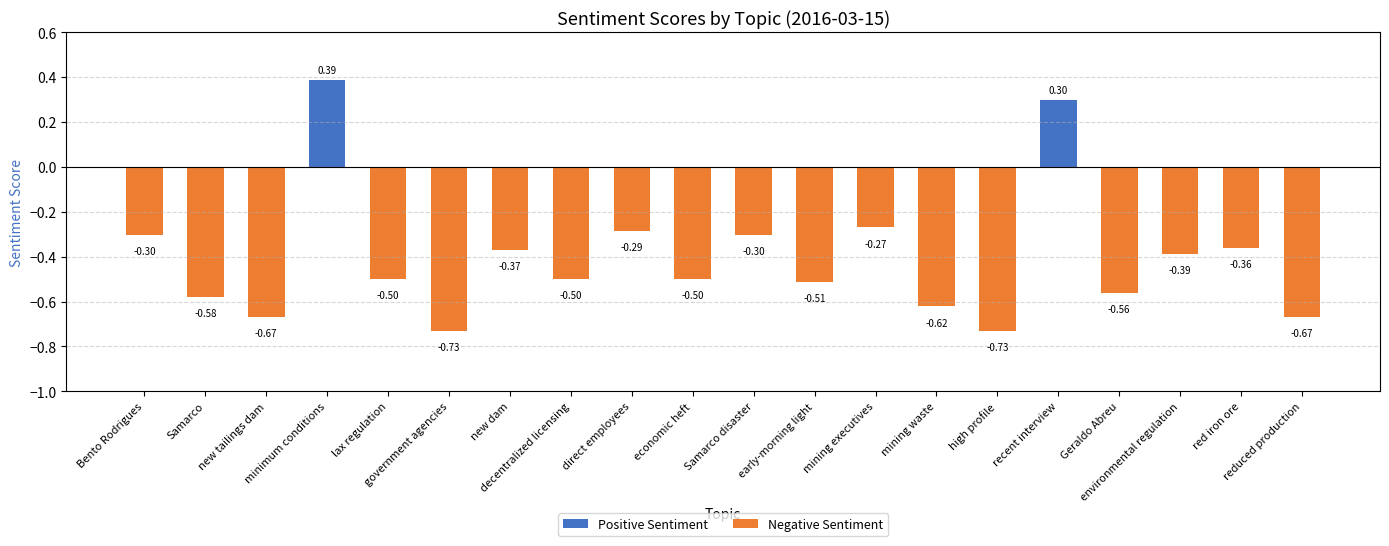

What is the difference between the maximum and minimum values?

1.1